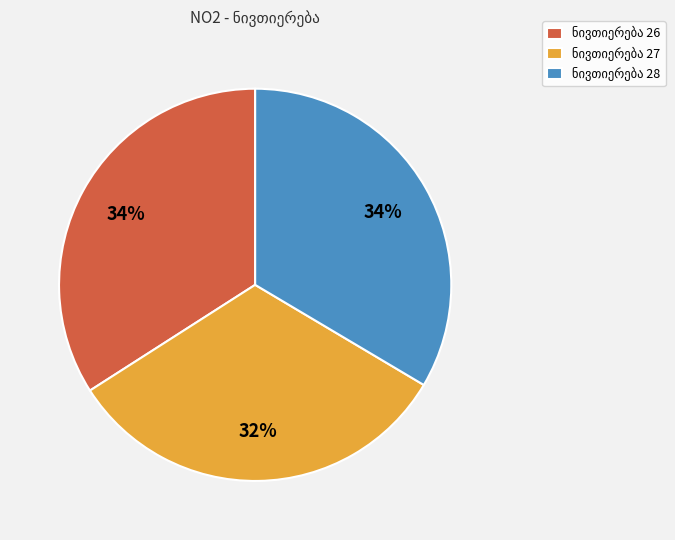

Is there a majority slice in this chart?

No